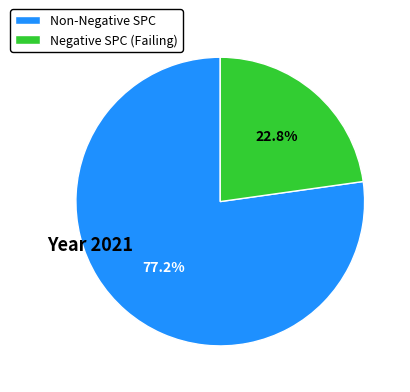

Does any single category account for the majority?

Yes